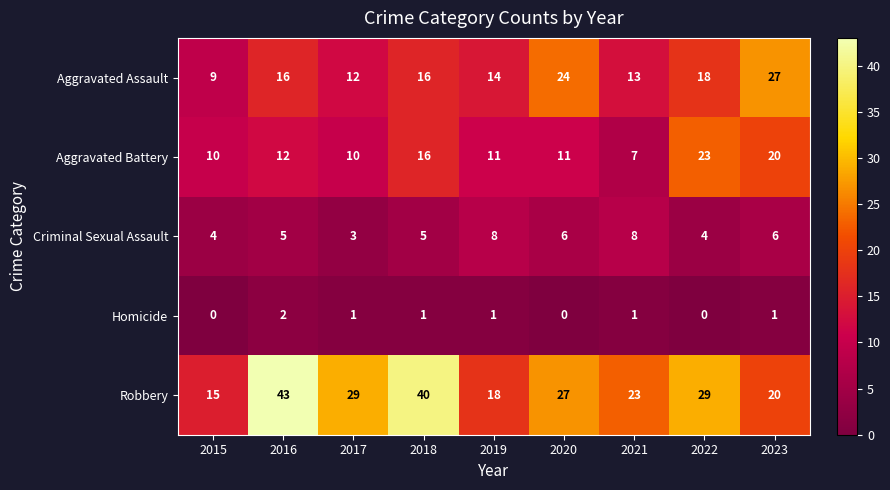

Which series has the largest range (max minus min)?

Robbery